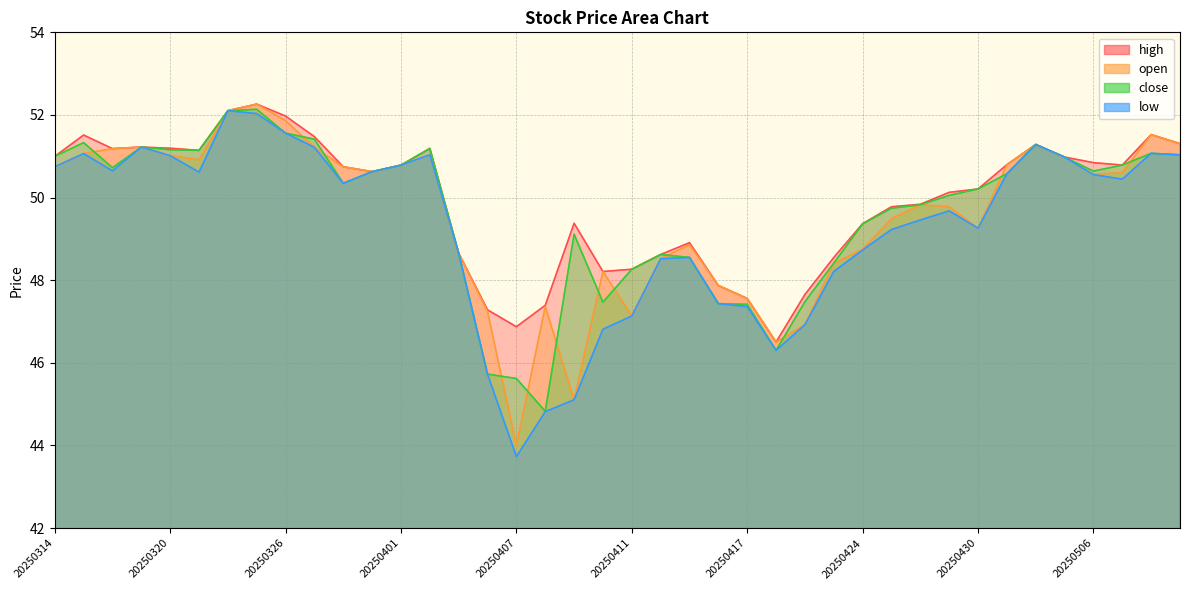

Reading right to left, list all the values displayed in this chart.

close: 51.0	51.1	50.8	50.6	51.0	51.3	50.6	50.2	50.1	49.8	49.7	49.4	48.4	47.5	46.3	47.4	47.4	48.6	48.6	48.3	47.5	49.1	44.8	45.6	45.7	48.7	51.2	50.8	50.6	50.3	51.4	51.6	52.1	52.1	51.1	51.2	51.2	50.7	51.3	51.0
open: 51.3	51.5	50.6	50.6	51.0	51.3	50.8	49.3	49.8	49.8	49.5	48.8	48.4	46.9	46.5	47.6	47.9	48.9	48.5	47.1	48.2	45.1	47.4	44.0	47.2	48.7	51.0	50.8	50.6	50.7	51.2	51.9	52.3	52.1	50.9	51.0	51.2	51.2	51.1	50.7
high: 51.3	51.5	50.8	50.8	51.0	51.3	50.8	50.2	50.1	49.8	49.8	49.4	48.5	47.7	46.5	47.6	47.9	48.9	48.6	48.3	48.2	49.4	47.4	46.9	47.3	48.7	51.2	50.8	50.6	50.7	51.5	52.0	52.3	52.1	51.1	51.2	51.2	51.2	51.5	51.0
low: 51.0	51.1	50.4	50.6	51.0	51.3	50.6	49.3	49.7	49.5	49.2	48.7	48.2	46.9	46.3	47.4	47.4	48.6	48.5	47.1	46.8	45.1	44.8	43.7	45.7	48.7	51.0	50.8	50.6	50.3	51.2	51.6	52.0	52.1	50.6	51.0	51.2	50.6	51.1	50.7